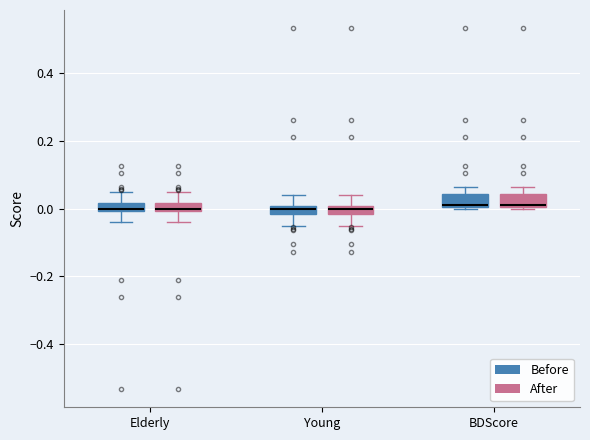

Where is the lower edge of the box for BDScore (After) on the y-axis? The values are not printed on the chart, so give them approximately, as read against the axis.

0.00